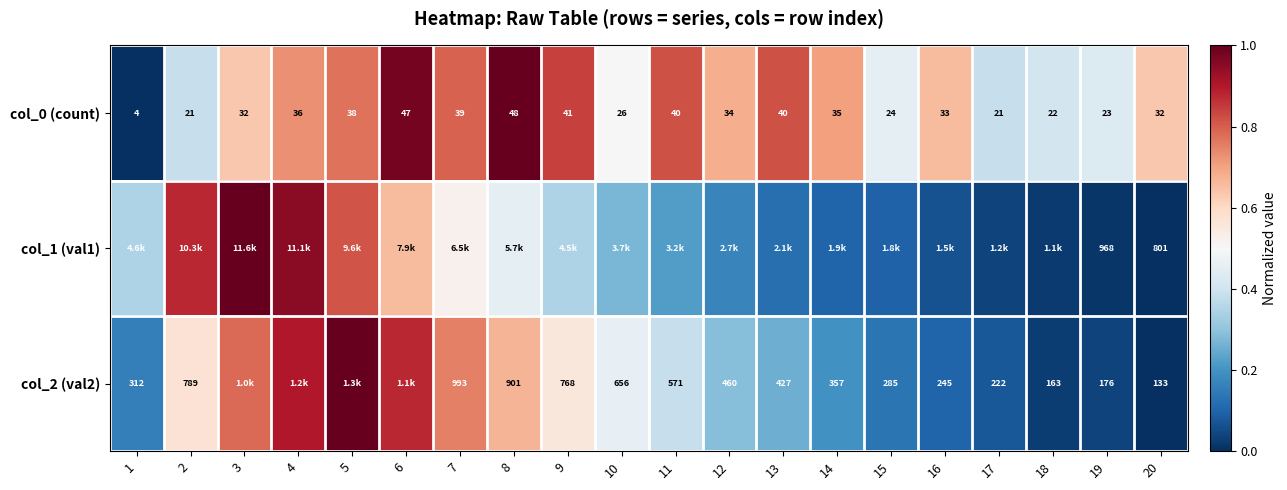

At how many categories does at least one series exceed 0?

20